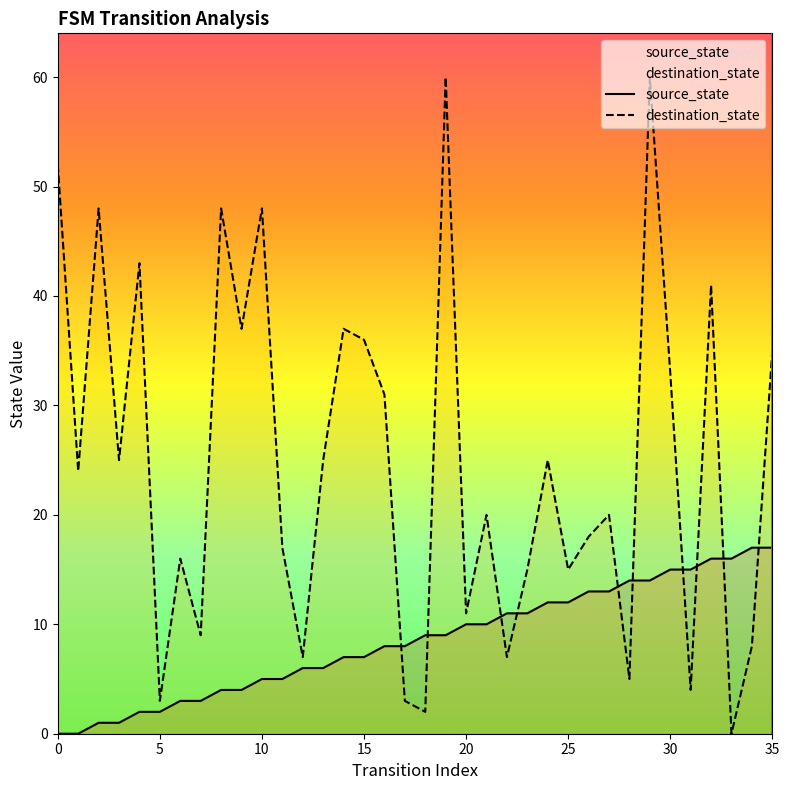

What is the label of the 24th point from the right?

12